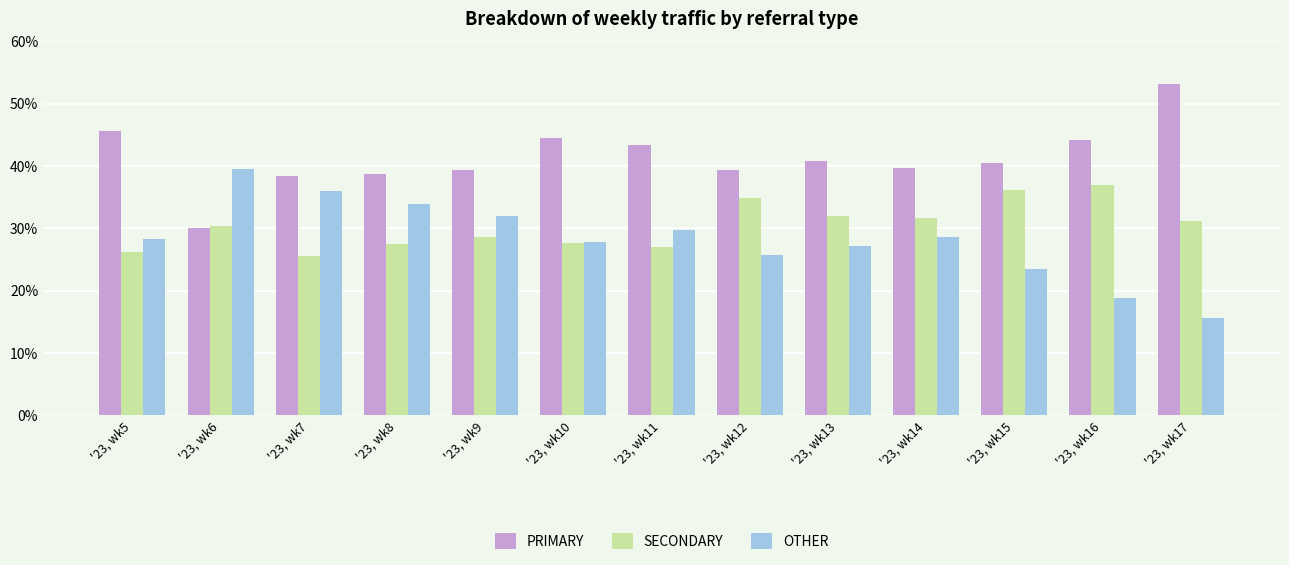

At which label does PRIMARY first exceed 40?

'23, wk5